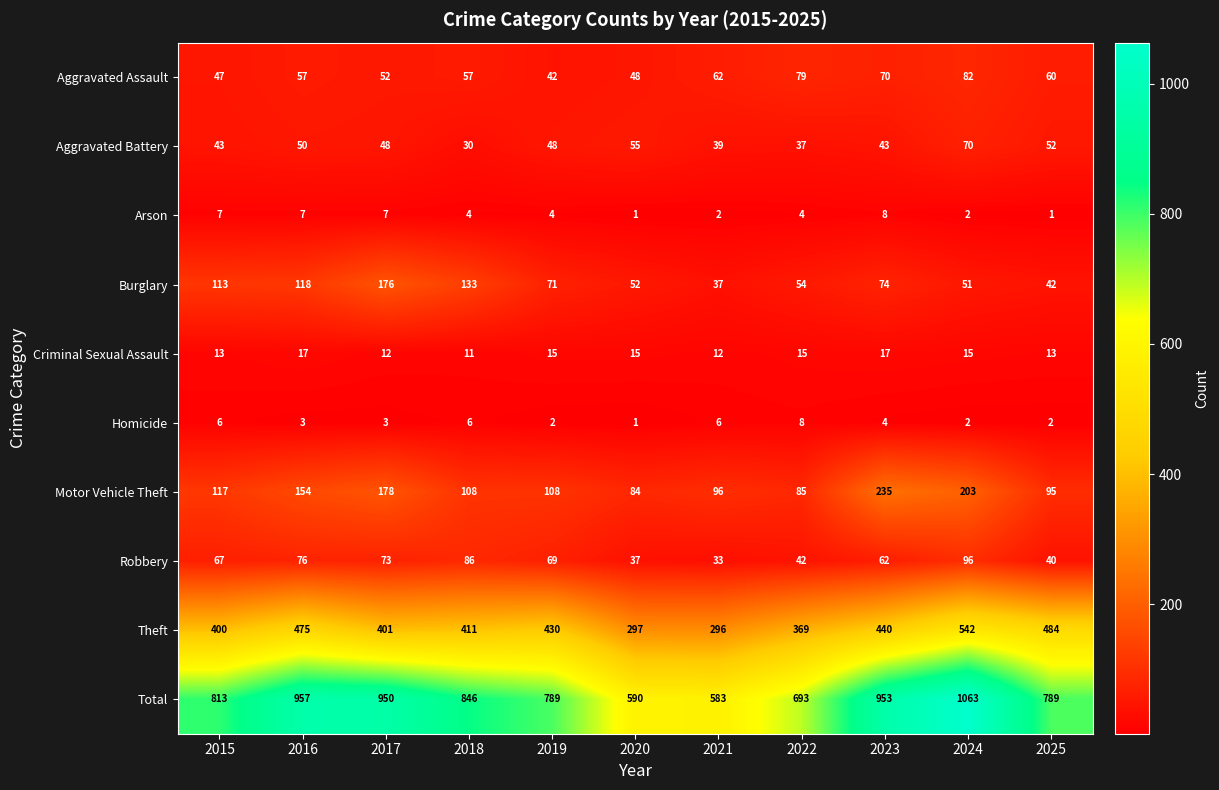

What is the difference between the highest and lowest values at 2021?

581